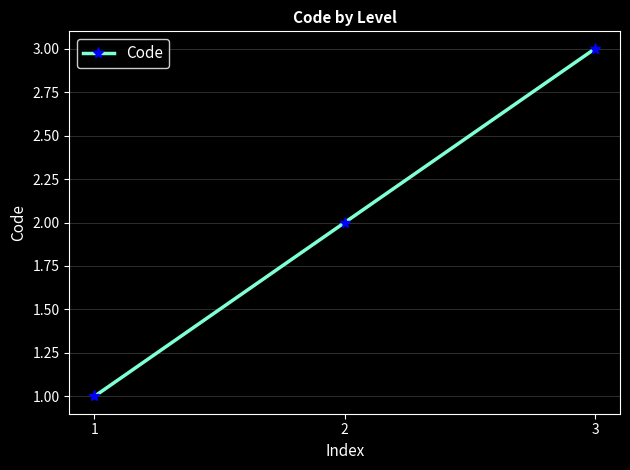

Where is the data nearest to the value 2?

2